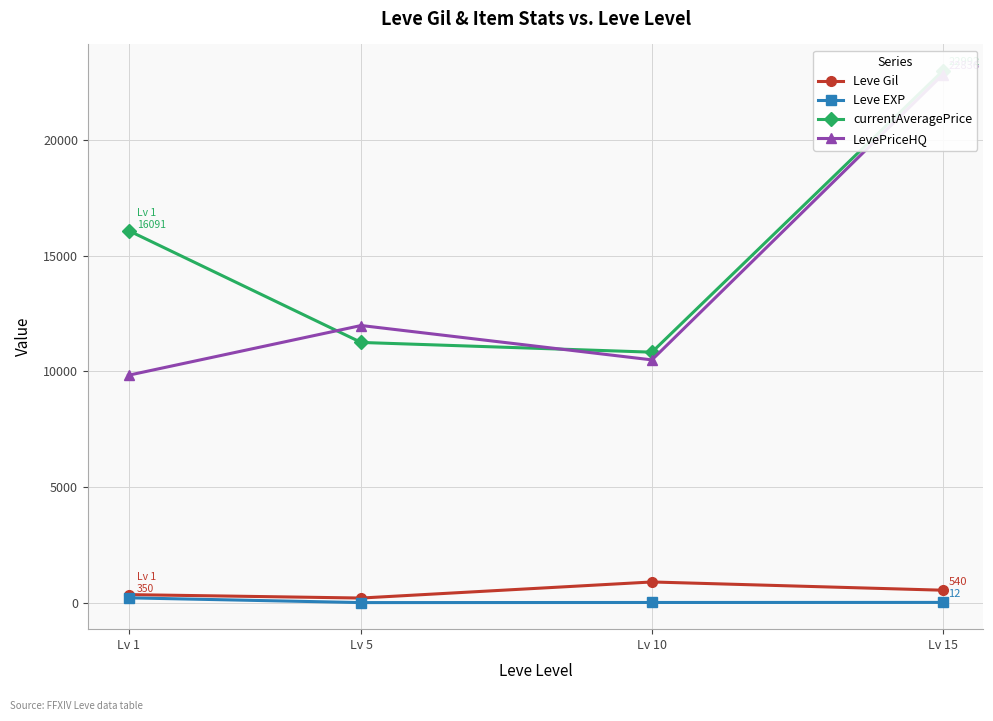

What is the maximum value for LevePriceHQ?

22835.5